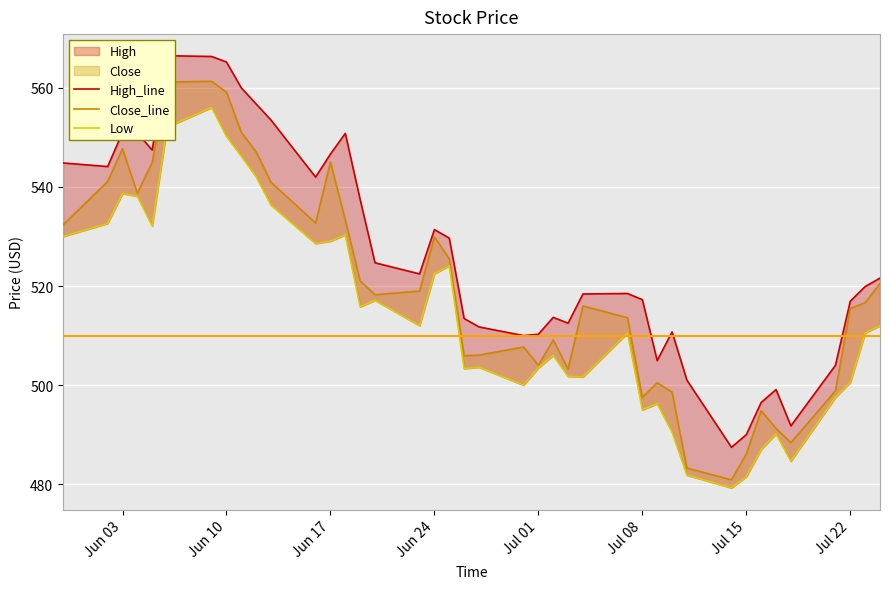

In Close_line, how many points are lower than both neighbors (excluding endpoints)?

9